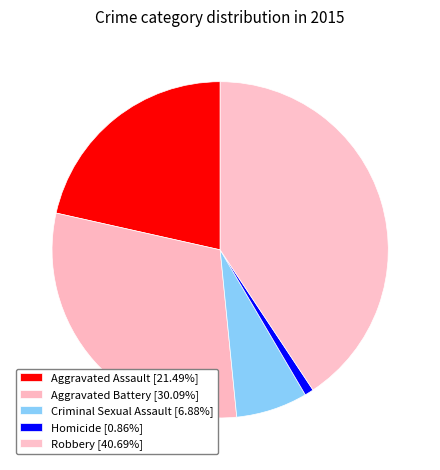

How many slices are in this pie chart?

5